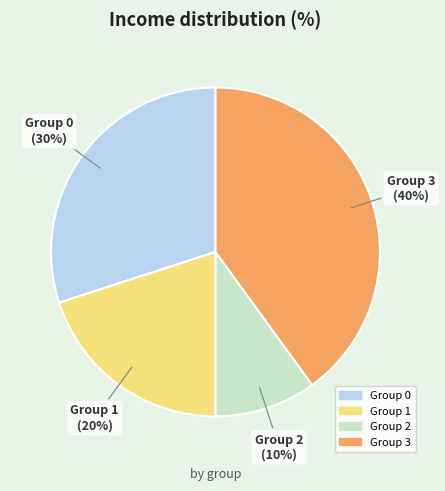

Count the number of slices in the pie.

4